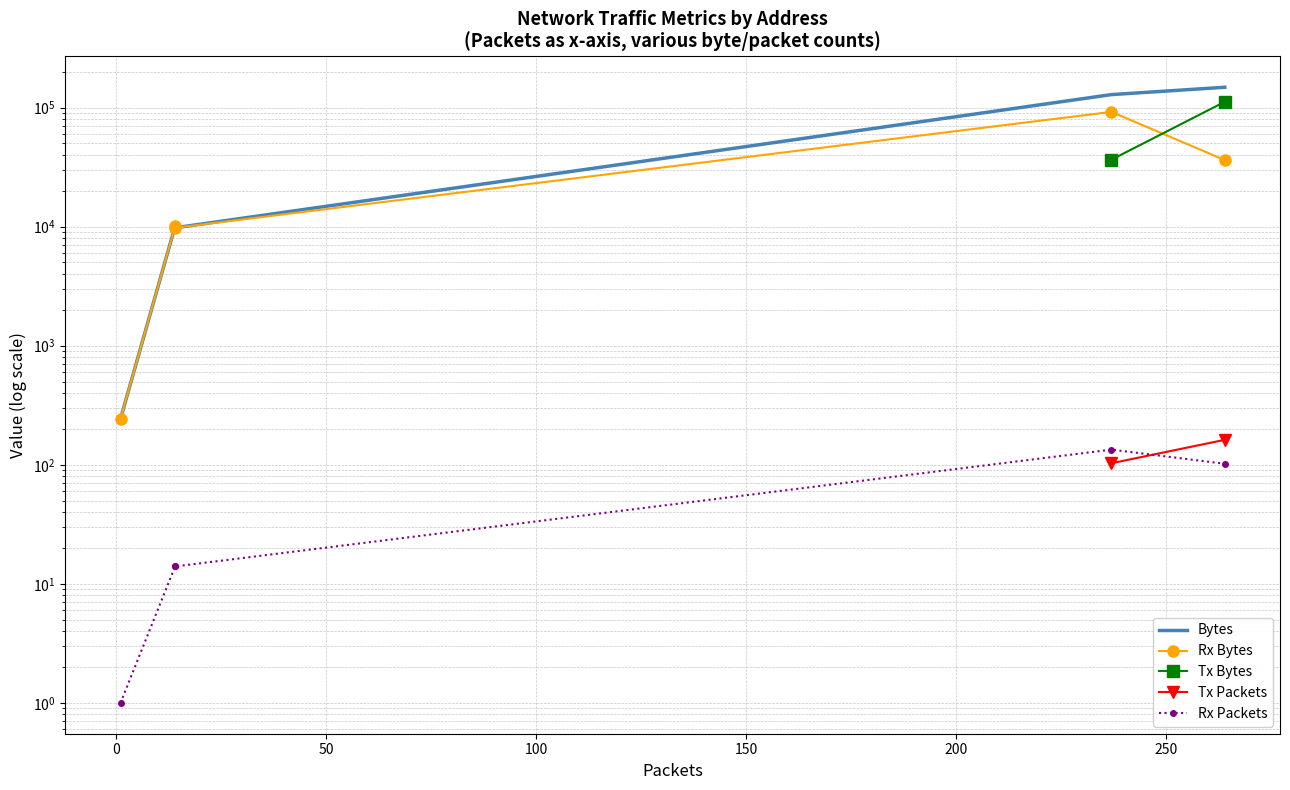

What is the minimum value shown in the chart?

1.0